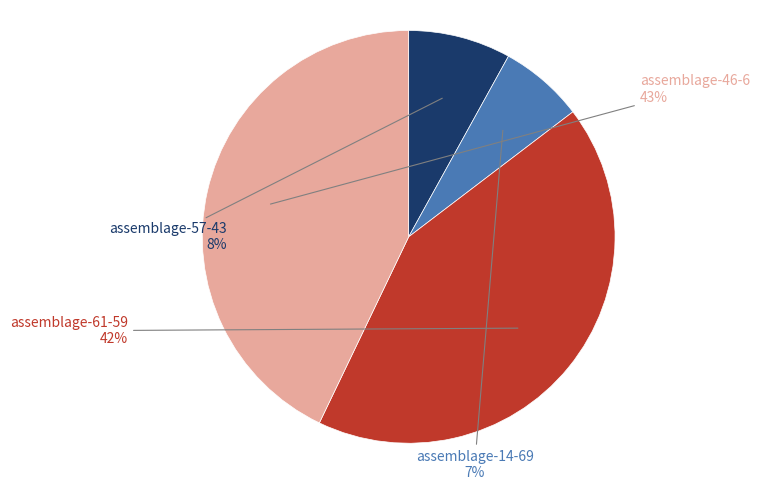

What percentage is the assemblage-46-6 slice, to the nearest percent?

43%